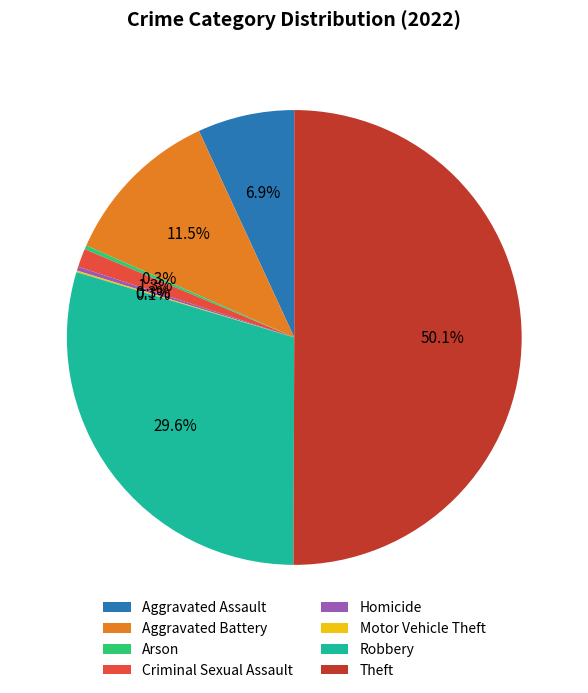

Which has a higher value, Aggravated Assault or Theft?

Theft